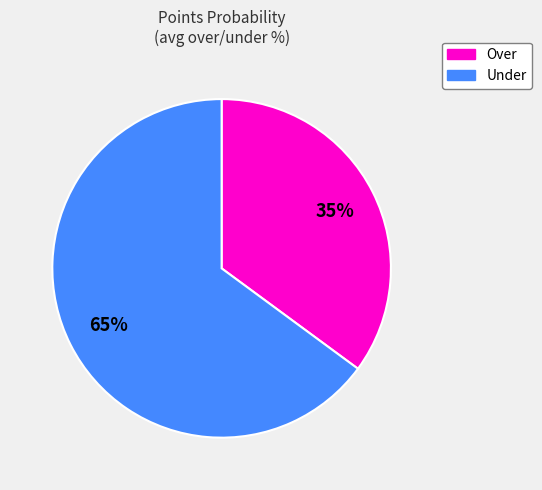

To the nearest percent, what is the combined percentage of Under and Over?

100%